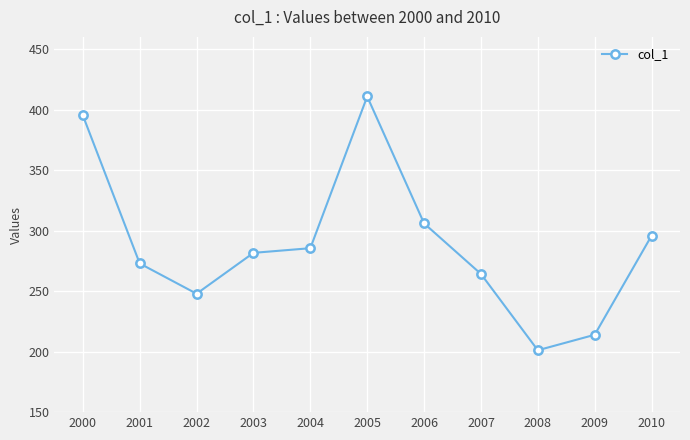

Rank the categories by value from lowest to highest.

2008, 2009, 2002, 2007, 2001, 2003, 2004, 2010, 2006, 2000, 2005